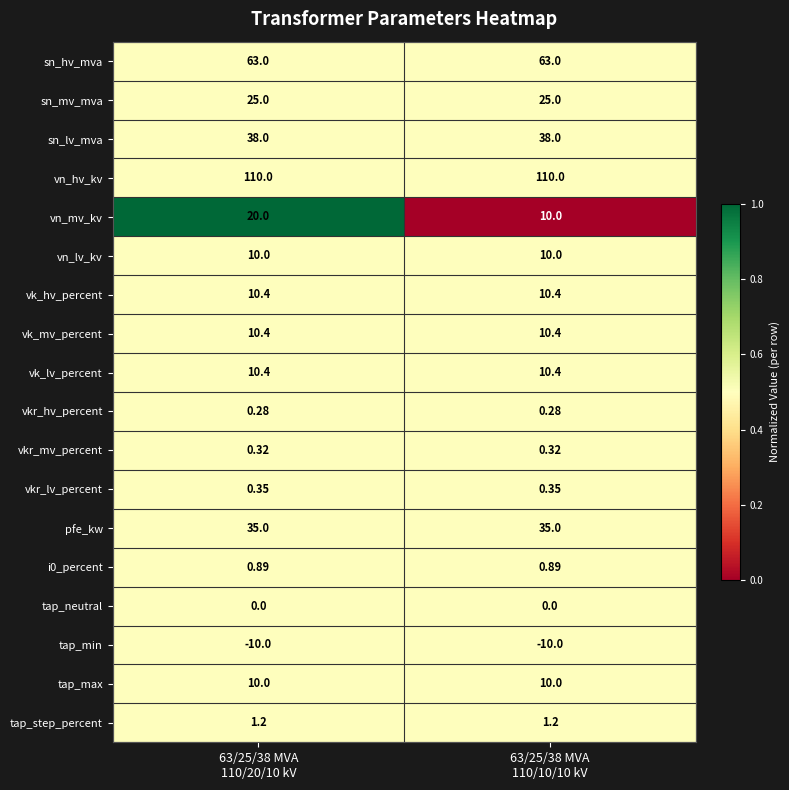

Which series has the widest spread of values?

vn_mv_kv